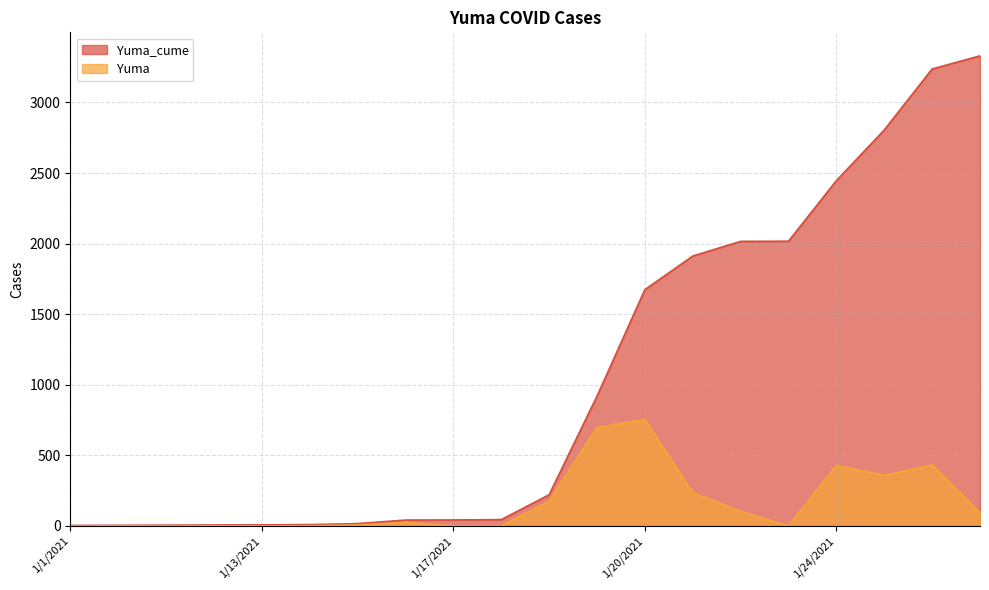

What is the total value across all series at 1/26/2021?

3669